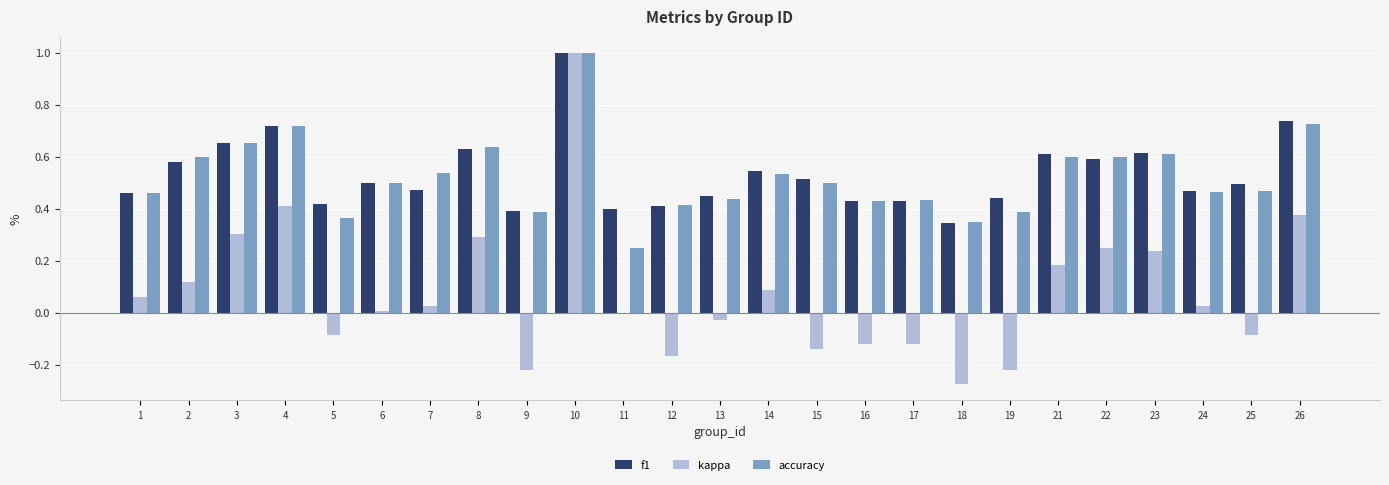

True or false: kappa has a value of 0.4 at 4.

True